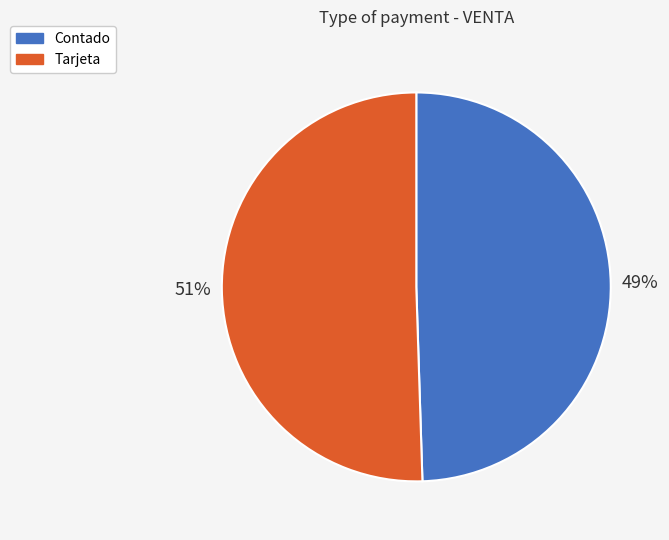

Does any single category account for the majority?

Yes